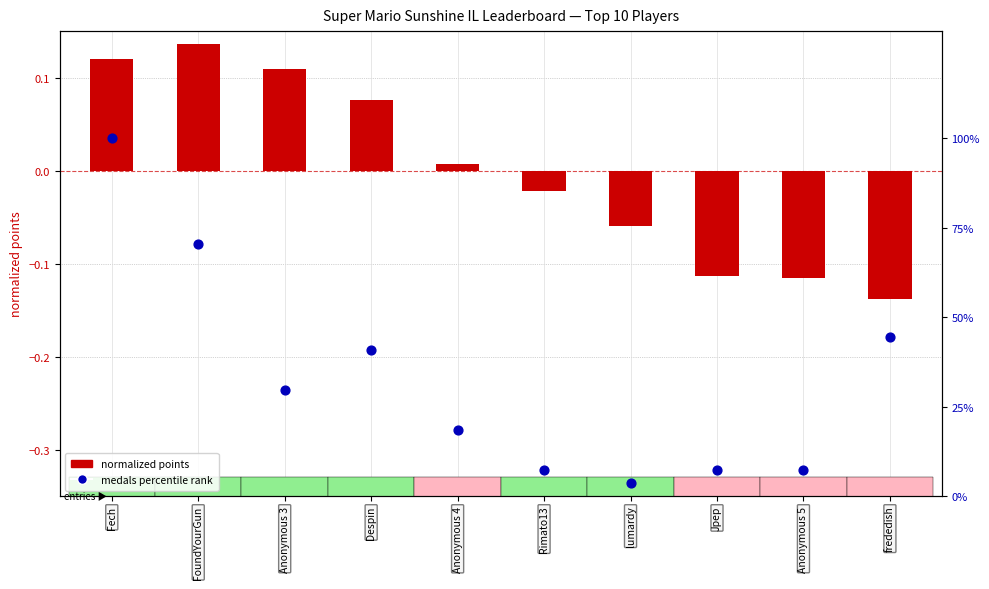

Which series has the widest spread of Y values?

medals percentile rank